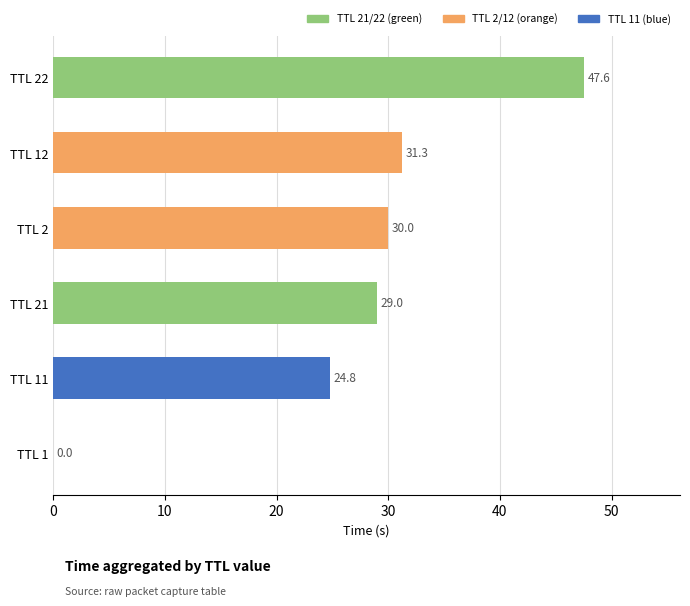

The value at TTL 21 is 29.0. True or false?

True